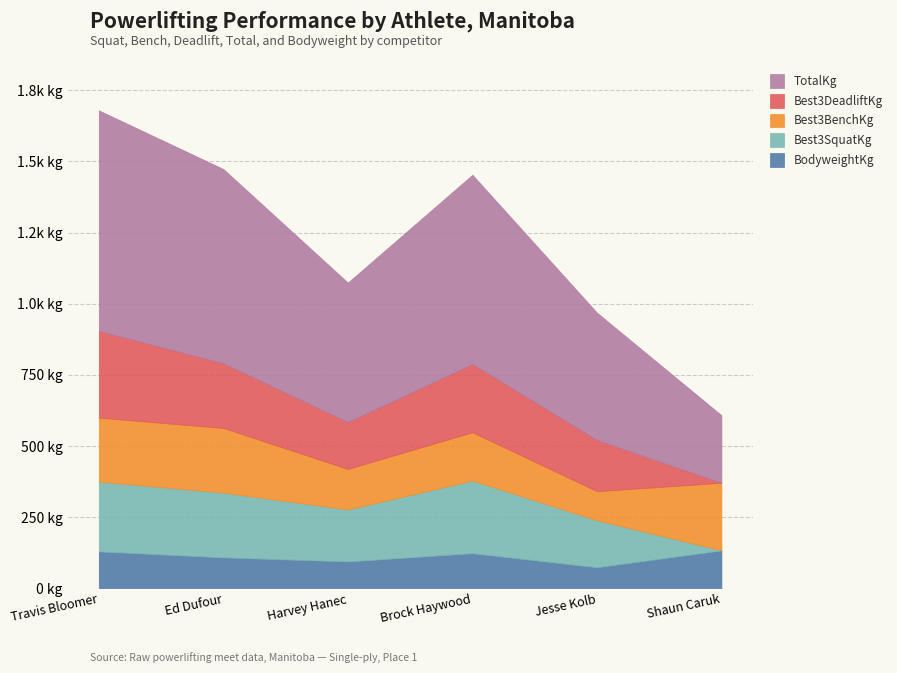

How many interior local valleys does the Best3DeadliftKg series have?

1